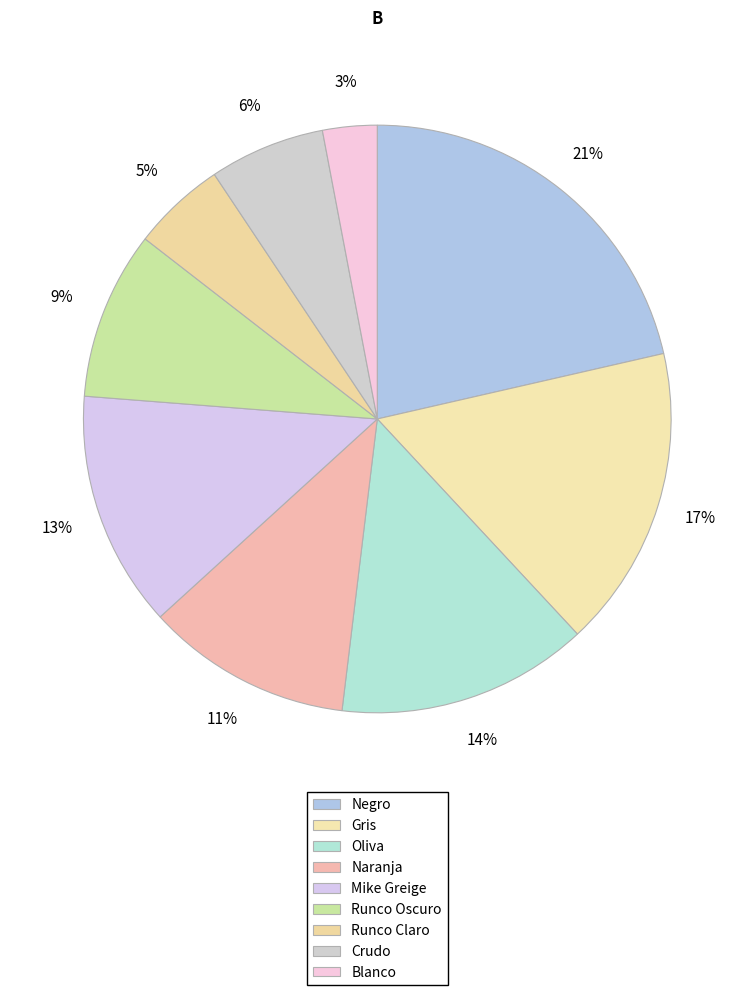

How many slices are in this pie chart?

9